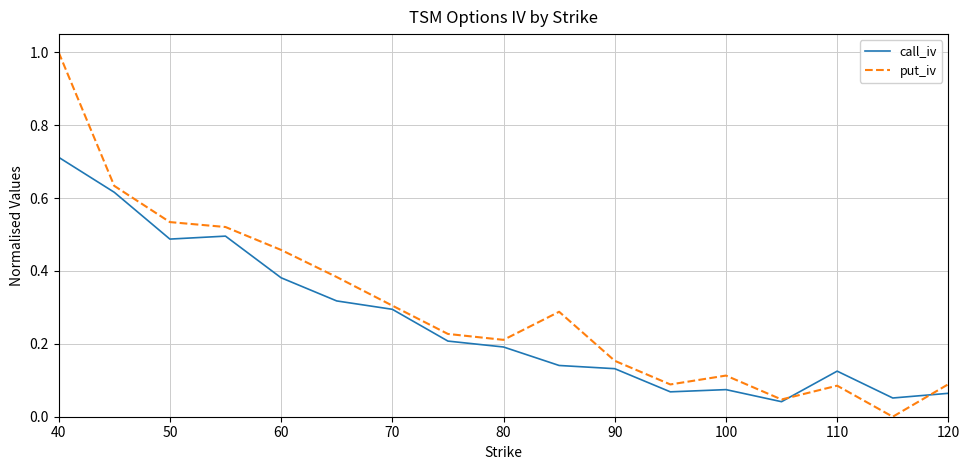

What is the maximum value shown in the chart?

1.0